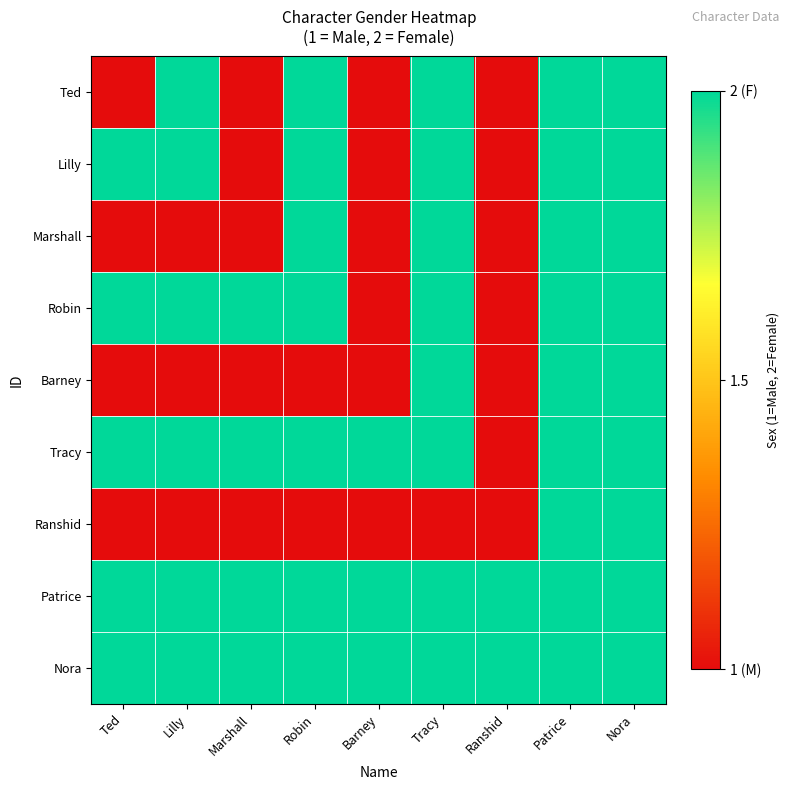

What is the greatest value displayed?

2